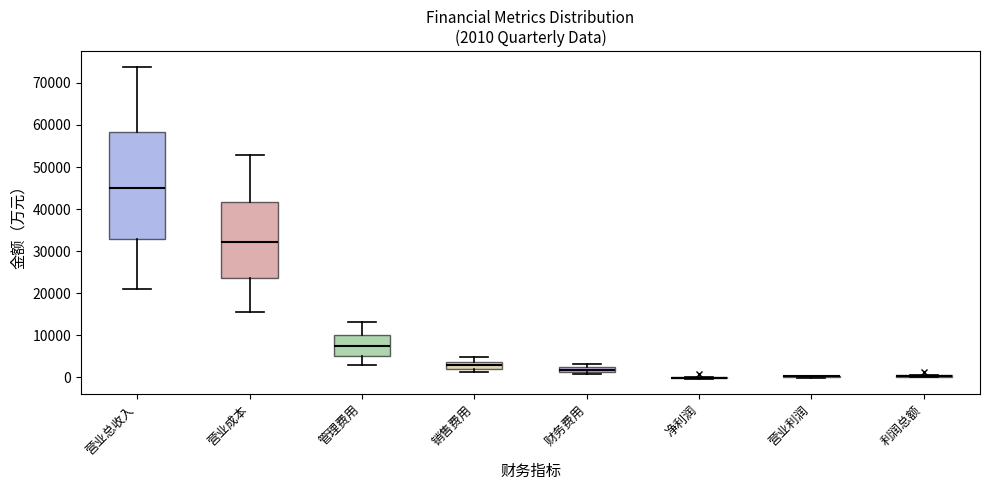

Which box is the tallest, from its lower edge to its upper edge?

营业总收入